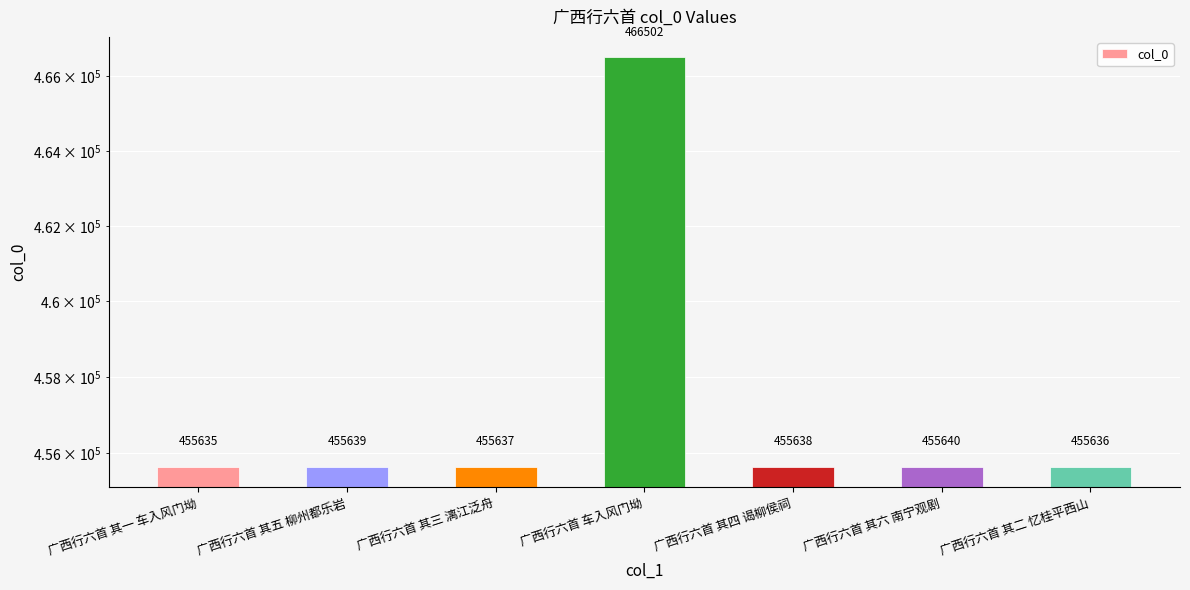

What is the average value?

457190